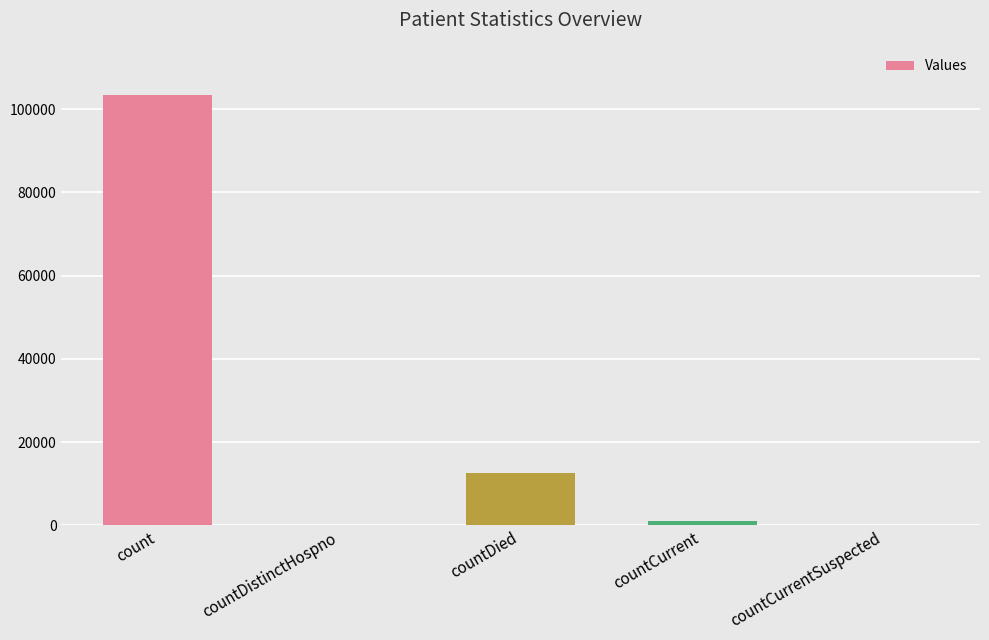

Reading left to right, extract all data points from this chart.

count=103513	countDistinctHospno=0	countDied=12480	countCurrent=1015	countCurrentSuspected=0